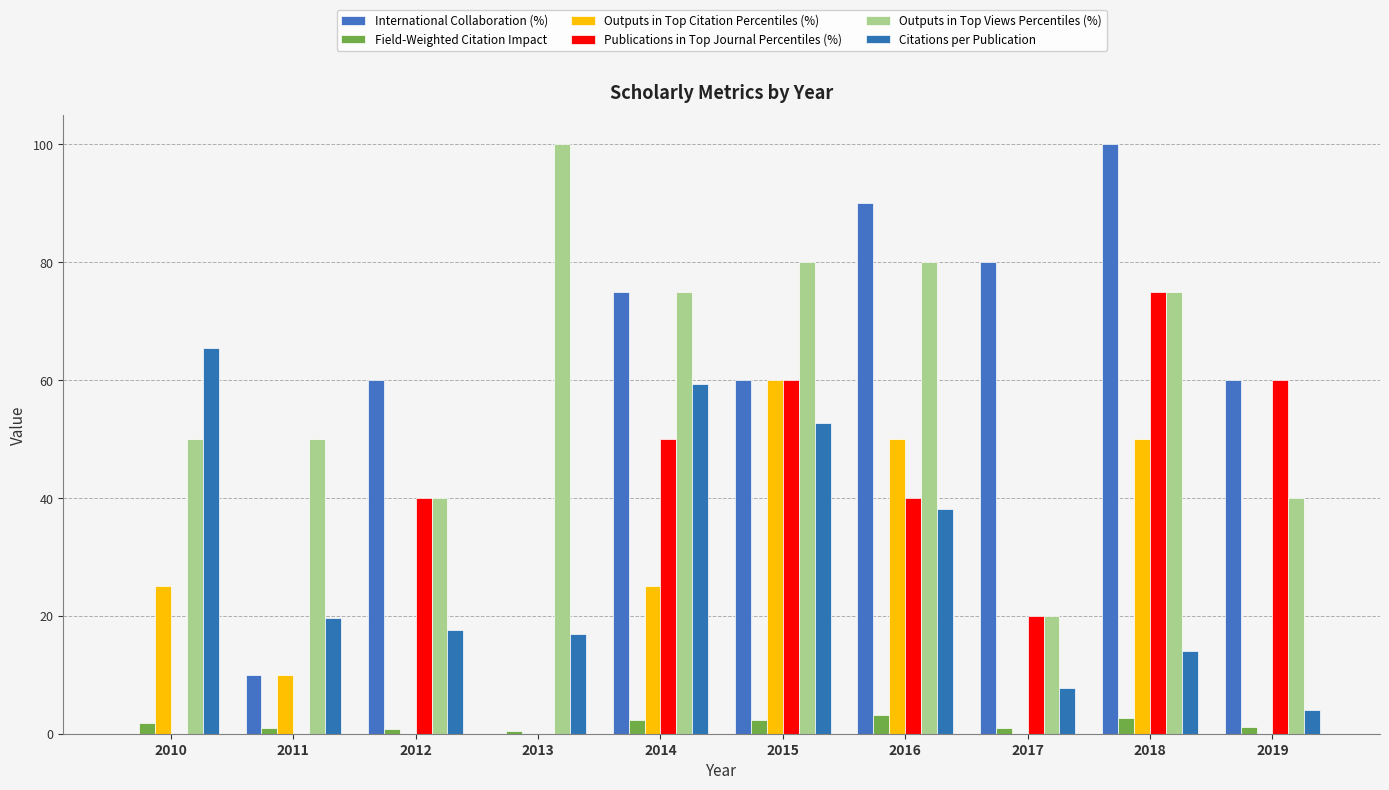

Reading right to left, extract all data points from this chart.

International Collaboration (%): 2019=60.0	2018=100.0	2017=80.0	2016=90.0	2015=60.0	2014=75.0	2013=0.0	2012=60.0	2011=10.0	2010=0.0
Field-Weighted Citation Impact: 2019=1.1	2018=2.7	2017=0.9	2016=3.2	2015=2.3	2014=2.4	2013=0.5	2012=0.9	2011=1.0	2010=1.8
Outputs in Top Citation Percentiles (%): 2019=0.0	2018=50.0	2017=0.0	2016=50.0	2015=60.0	2014=25.0	2013=0.0	2012=0.0	2011=10.0	2010=25.0
Publications in Top Journal Percentiles (%): 2019=60.0	2018=75.0	2017=20.0	2016=40.0	2015=60.0	2014=50.0	2013=0.0	2012=40.0	2011=0.0	2010=0.0
Outputs in Top Views Percentiles (%): 2019=40.0	2018=75.0	2017=20.0	2016=80.0	2015=80.0	2014=75.0	2013=100.0	2012=40.0	2011=50.0	2010=50.0
Citations per Publication: 2019=4.0	2018=14.0	2017=7.8	2016=38.1	2015=52.8	2014=59.3	2013=17.0	2012=17.6	2011=19.6	2010=65.4